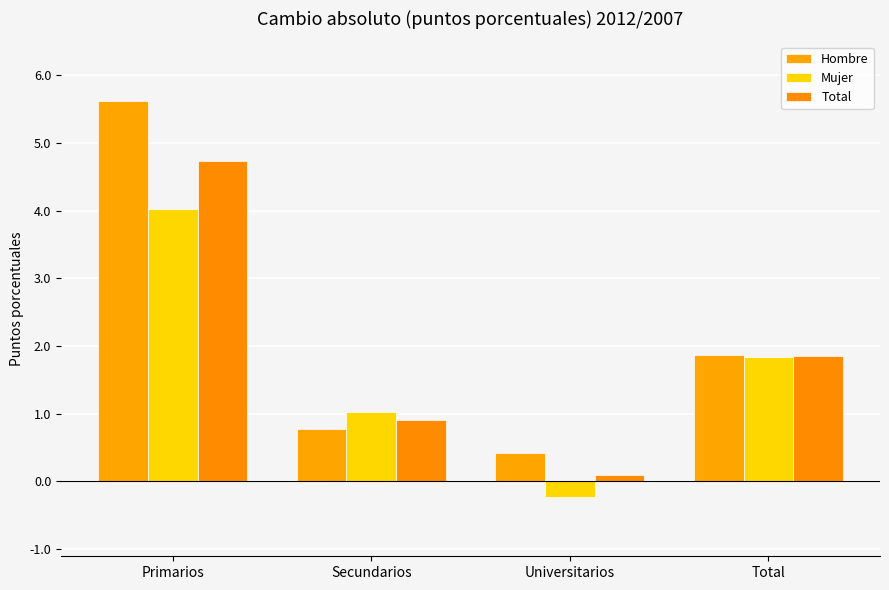

What is the total value across all series at Primarios?

14.4